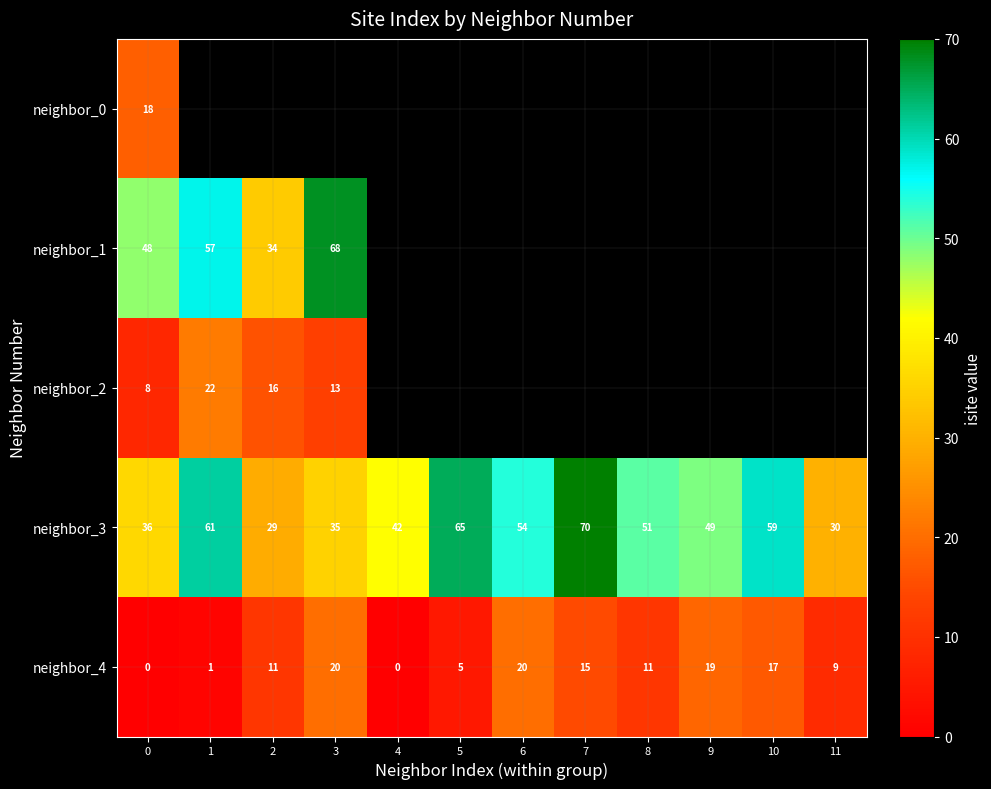

Is it true that neighbor_1 equals 47 at 2?

False